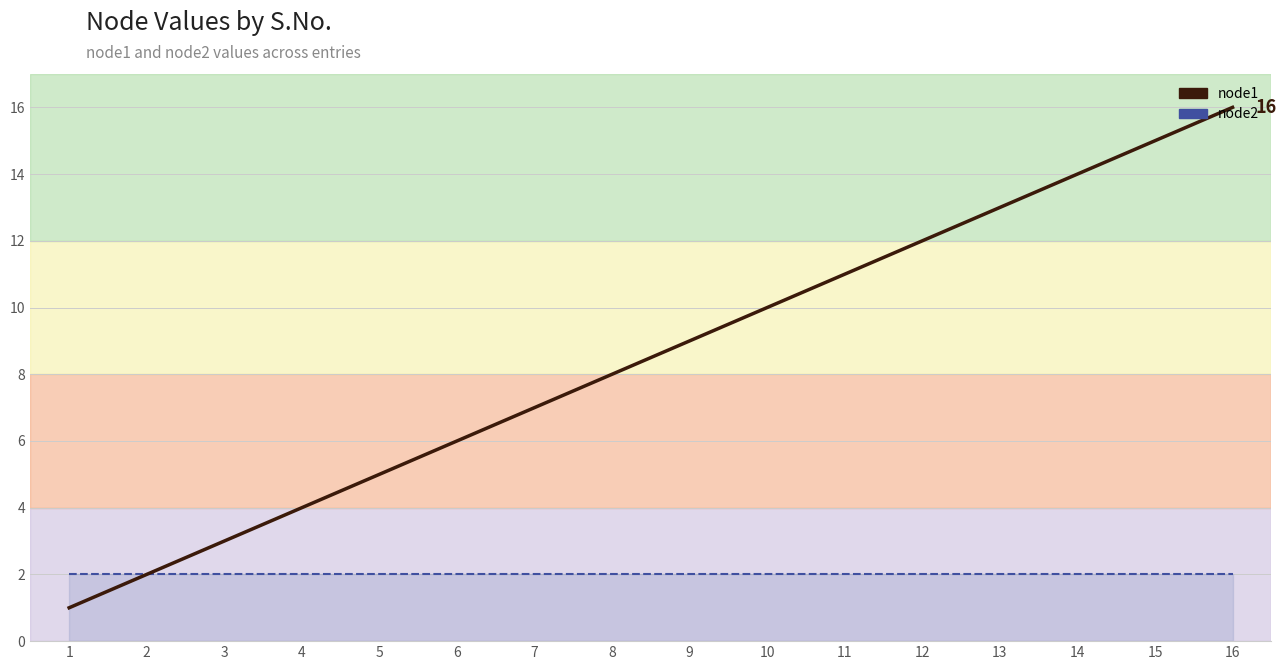

At how many categories does at least one series exceed 1?

16